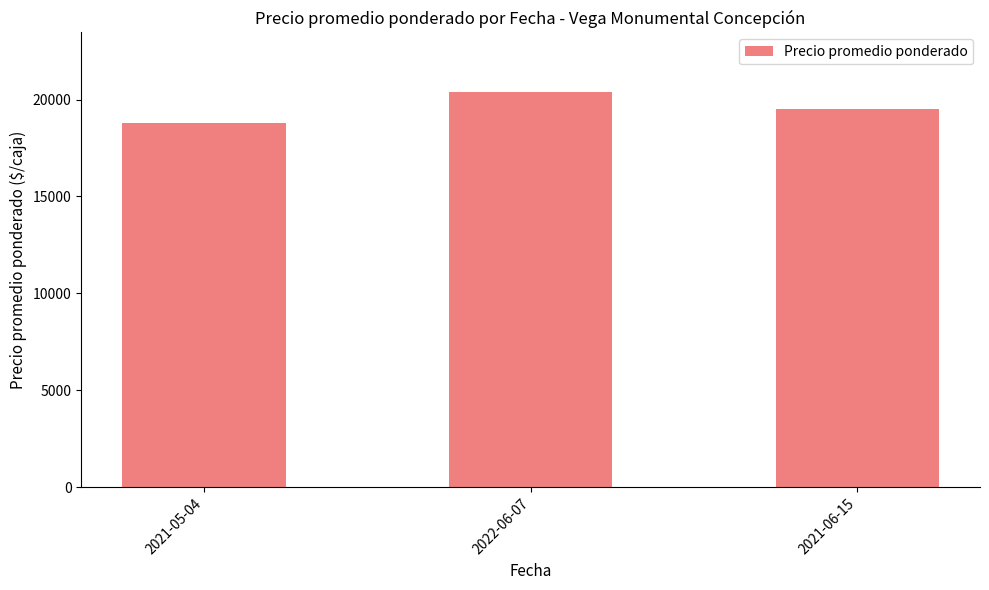

What is the maximum value shown in the chart?

20400